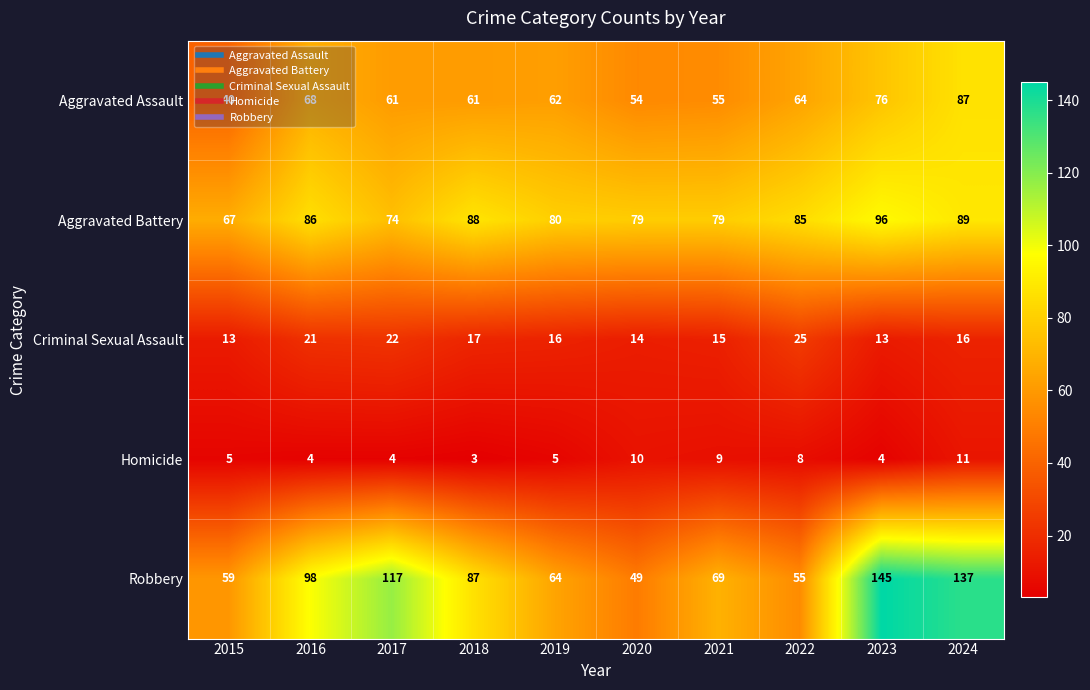

What is the greatest value displayed?

145